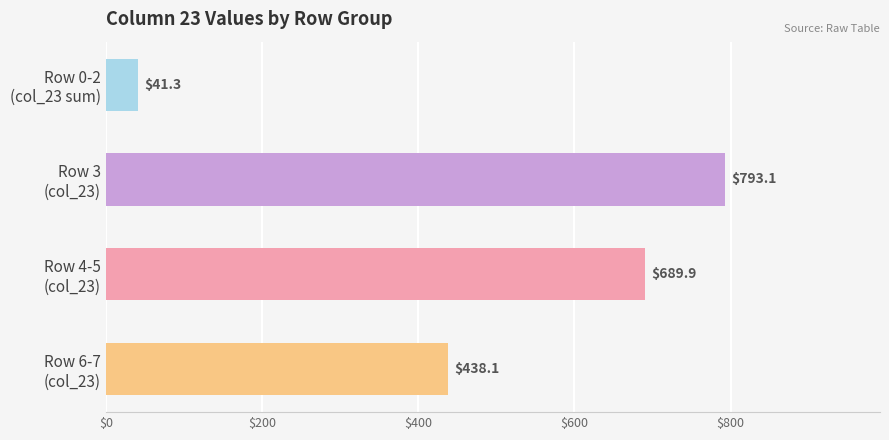

Count the number of data series in this chart.

1